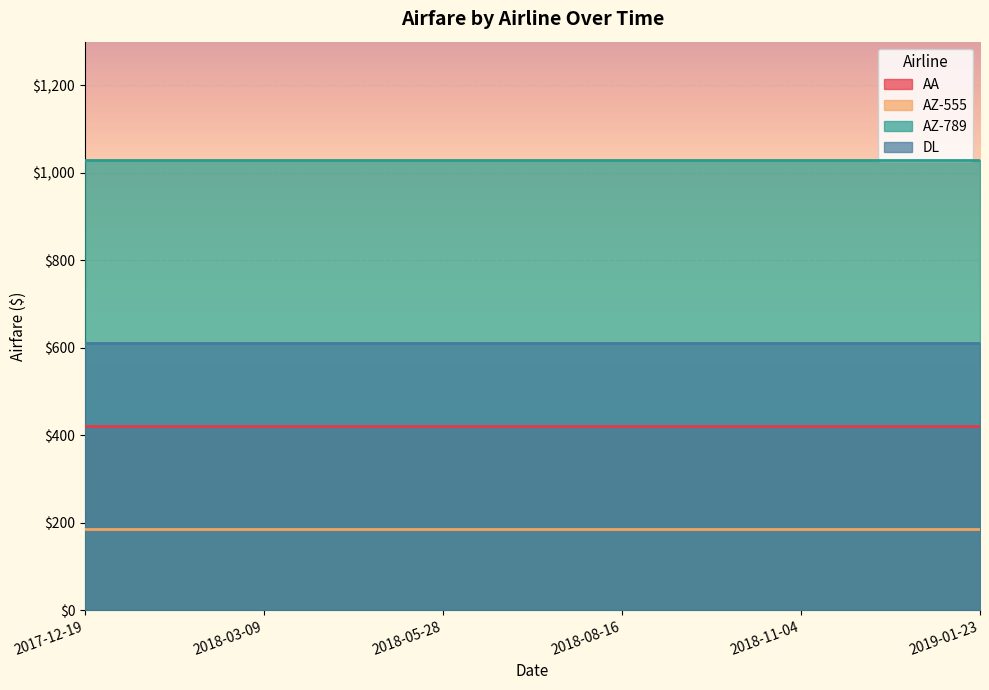

What is the minimum value for AA?

422